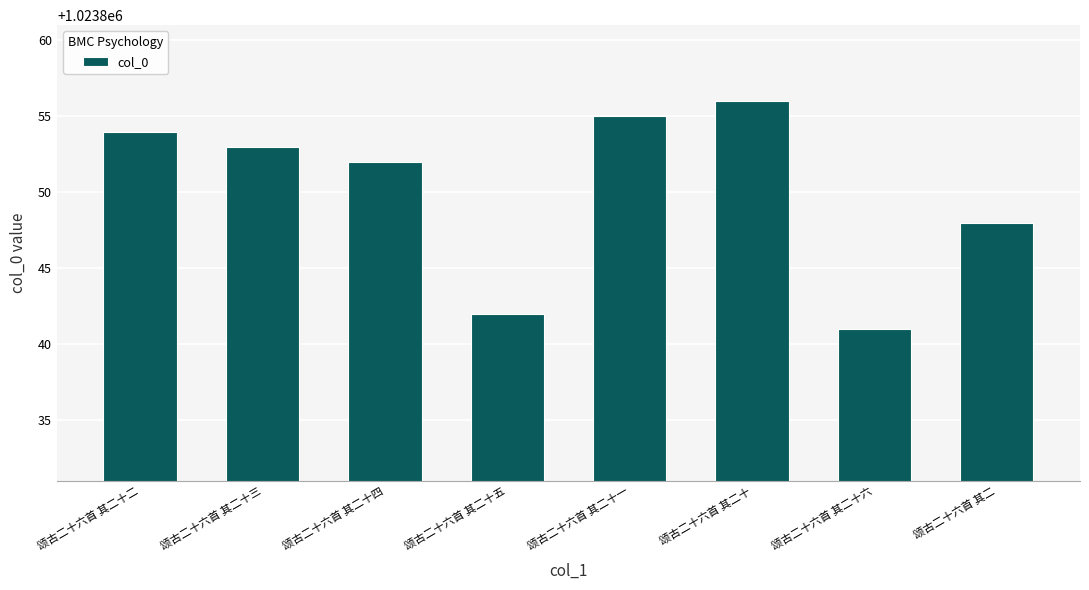

What position from the right is 颂古二十六首 其二十三?

7